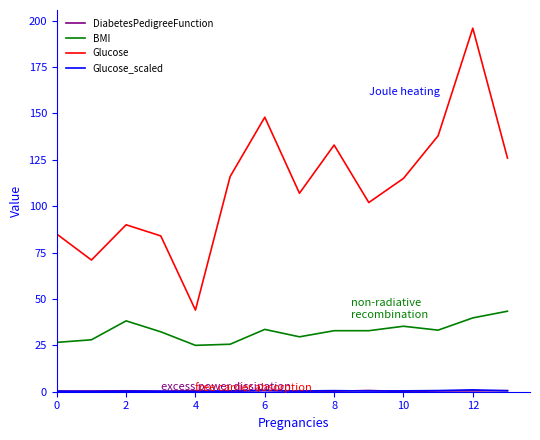

Which series has the largest total across all categories?

Glucose